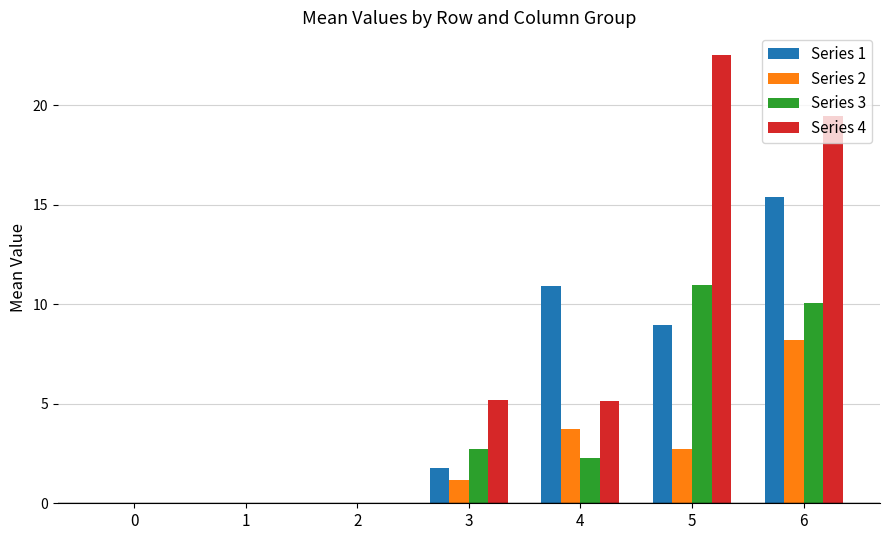

What is the total value across all series at 6?

53.1